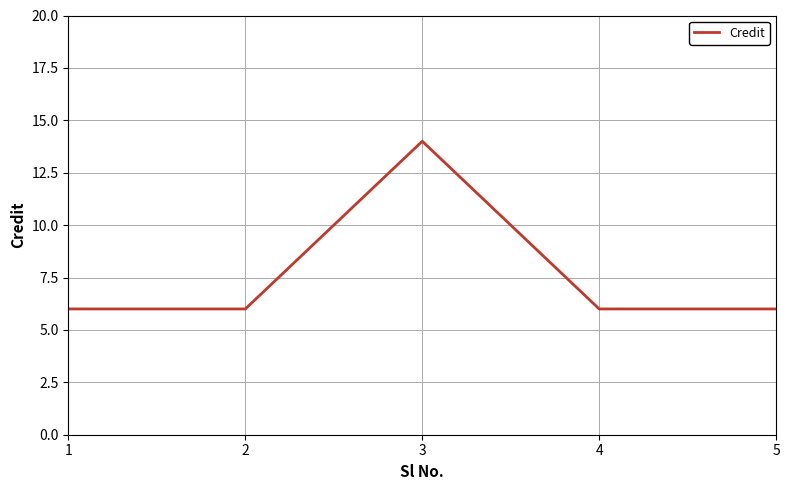

The value at 2 is 6. True or false?

True